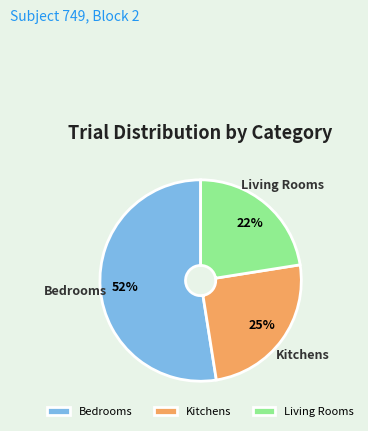

Is there any slice that represents more than half of the pie?

Yes